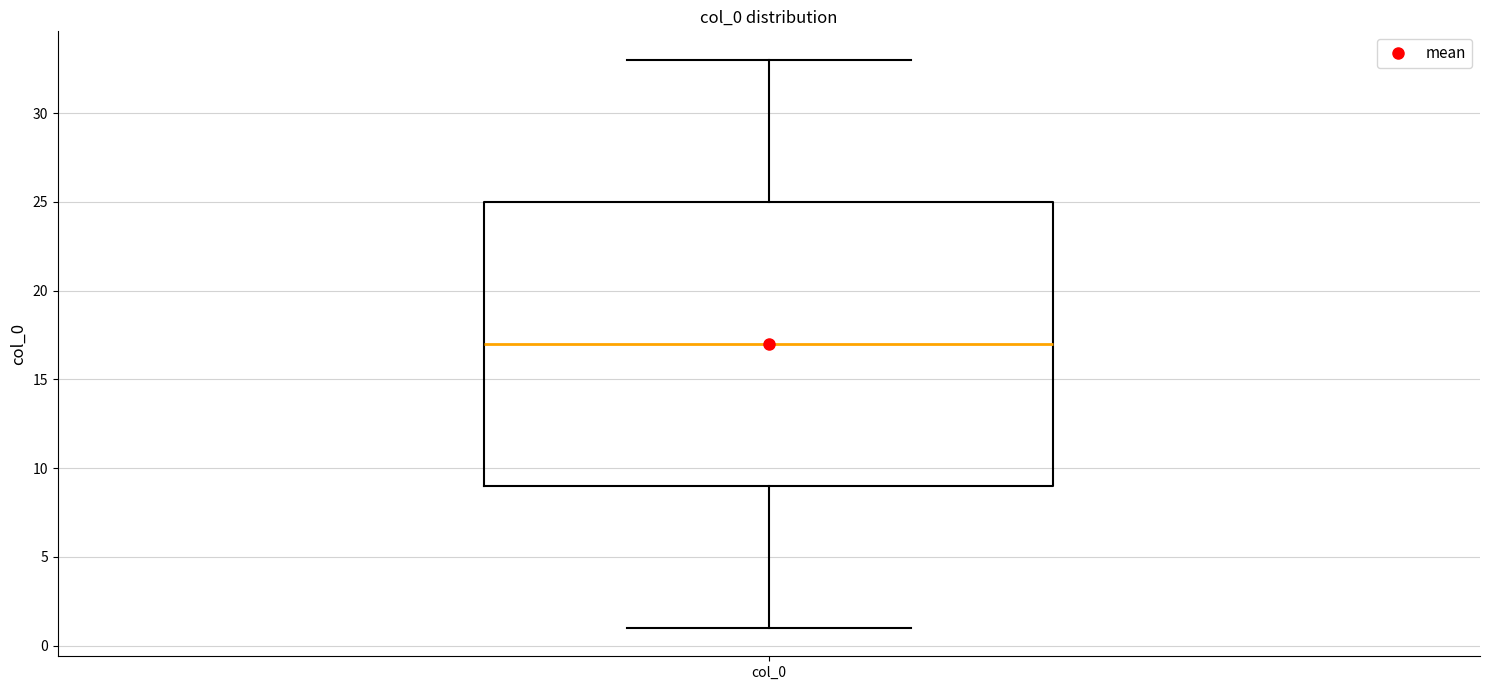

Transcribe this box plot: give where the median line is, the range the box spans, and where the two whiskers end, as read against the y-axis. The values are not printed on the chart, so give them approximately, as read against the axis.

median 17, box 9 to 25, whiskers 1 to 33